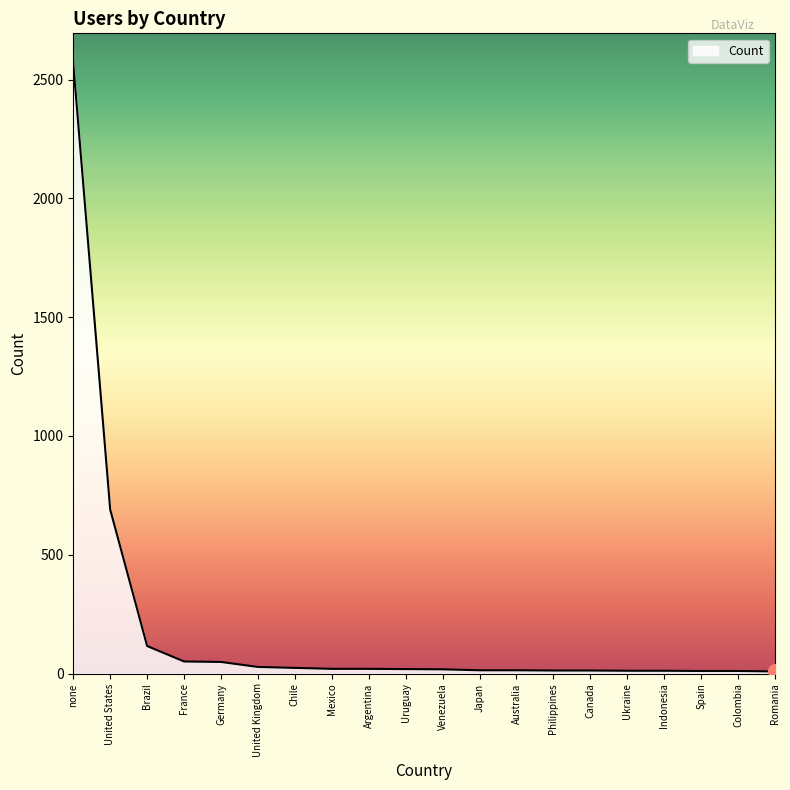

What is the sum of the values at Venezuela and Argentina?

38